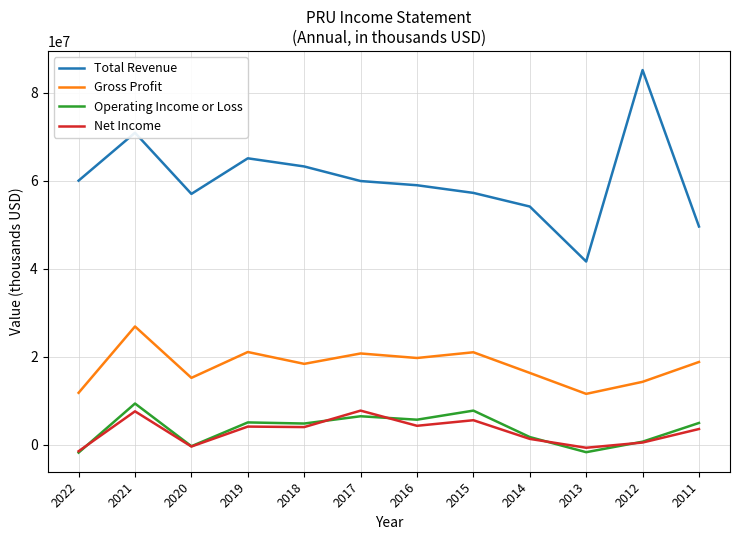

How many values in the Operating Income or Loss series are below 4964000?

6